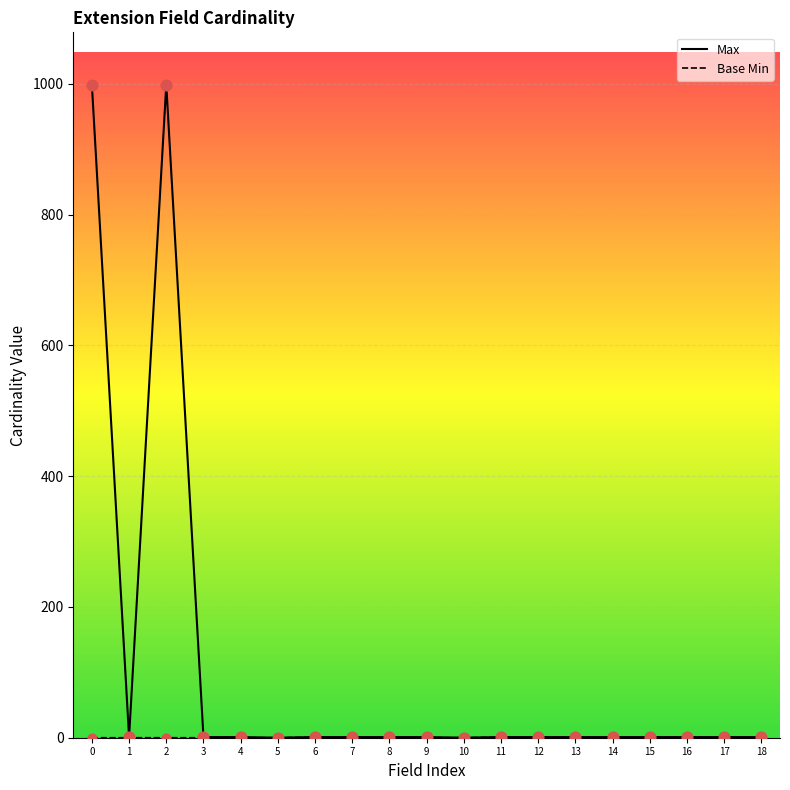

Is the value of Max at 14 greater than the value of Base Min at 9?

Yes